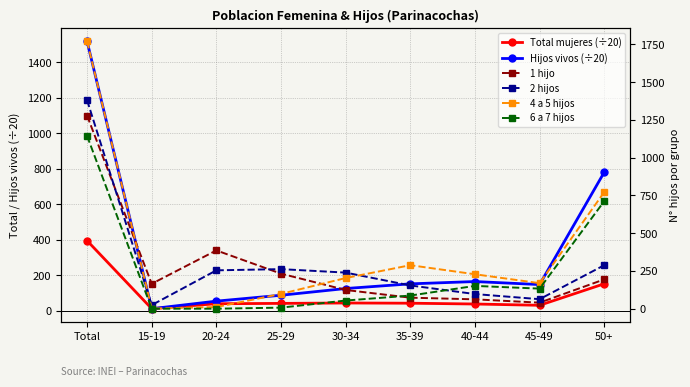

Where does the 2 hijos series first go above 239?

Total